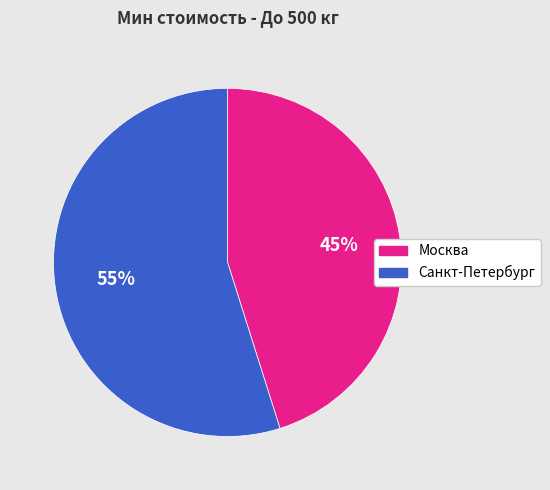

Is the sum of Санкт-Петербург and Москва greater than half?

Yes